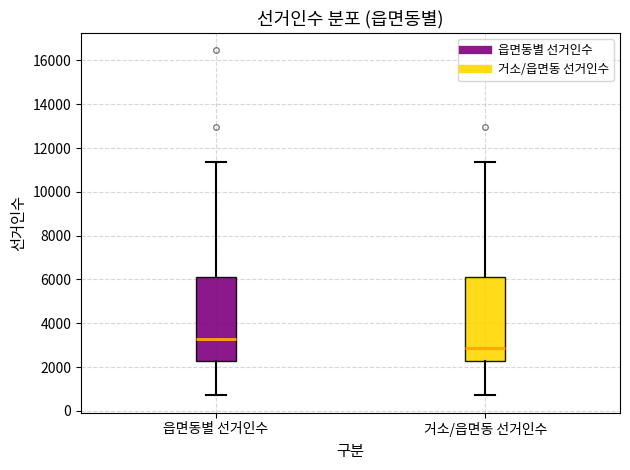

Reading left to right, read every box against the y-axis: the position of its median line, the range the box covers, and the ends of its whiskers. The values are not printed on the chart, so give them approximately, as read against the axis.

읍면동별 선거인수: median 3200, box 2200 to 6200, whiskers 800 to 11400
거소/읍면동 선거인수: median 2800, box 2200 to 6200, whiskers 800 to 11400